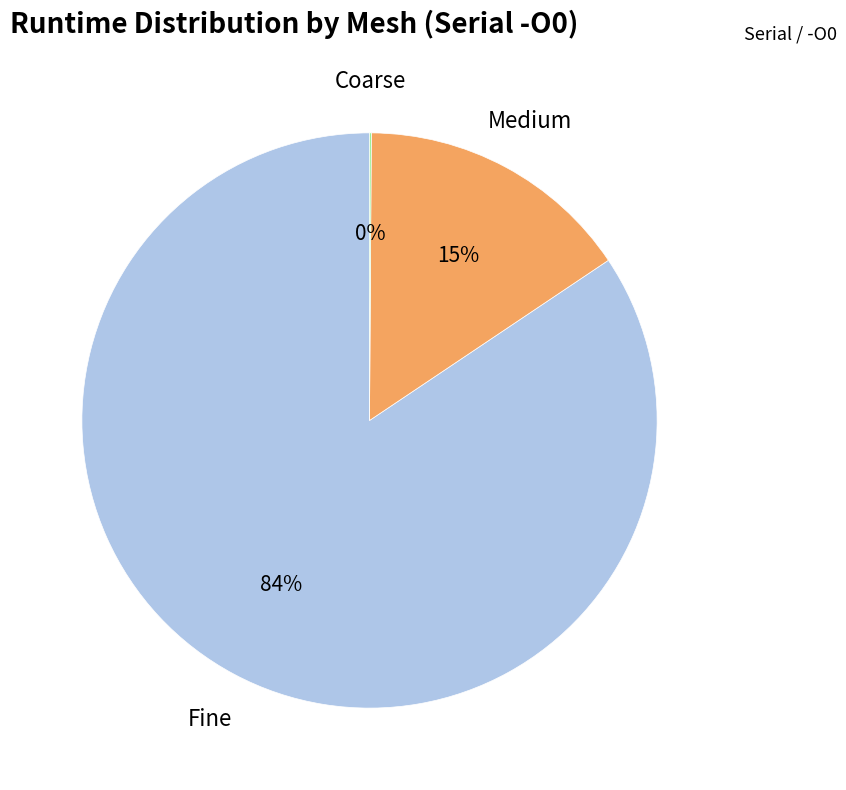

Combined, do Fine and Medium account for over 50%?

Yes